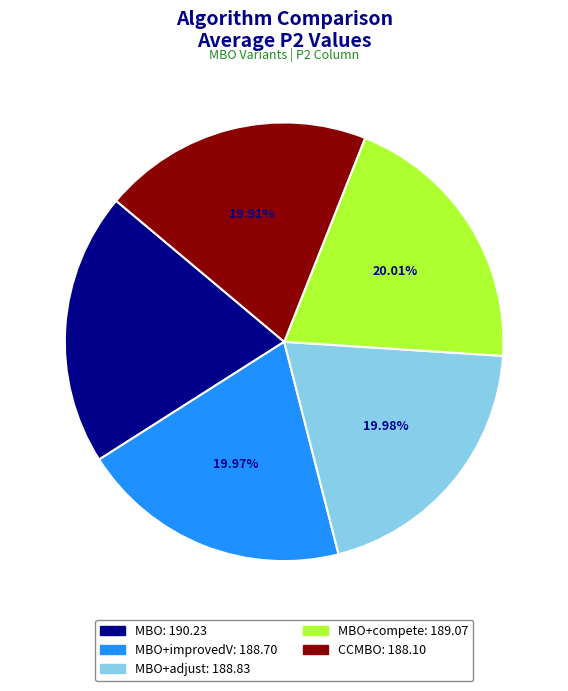

Is there any slice that represents more than half of the pie?

No